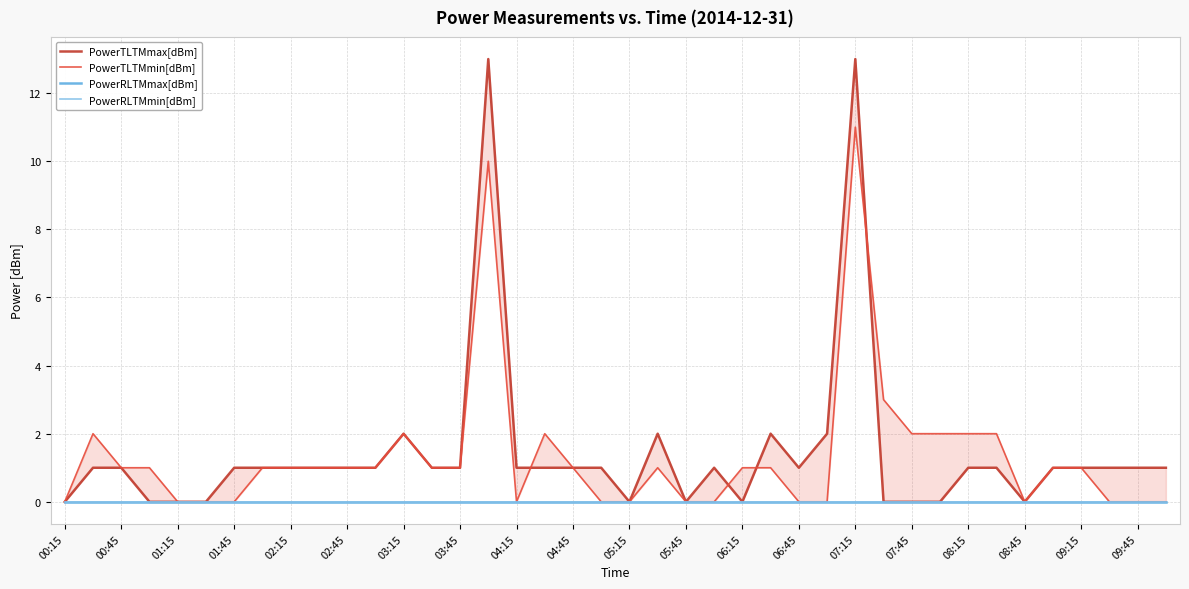

List the series in order of their peak value, highest first.

PowerTLTMmax[dBm], PowerTLTMmin[dBm], PowerRLTMmax[dBm], PowerRLTMmin[dBm]